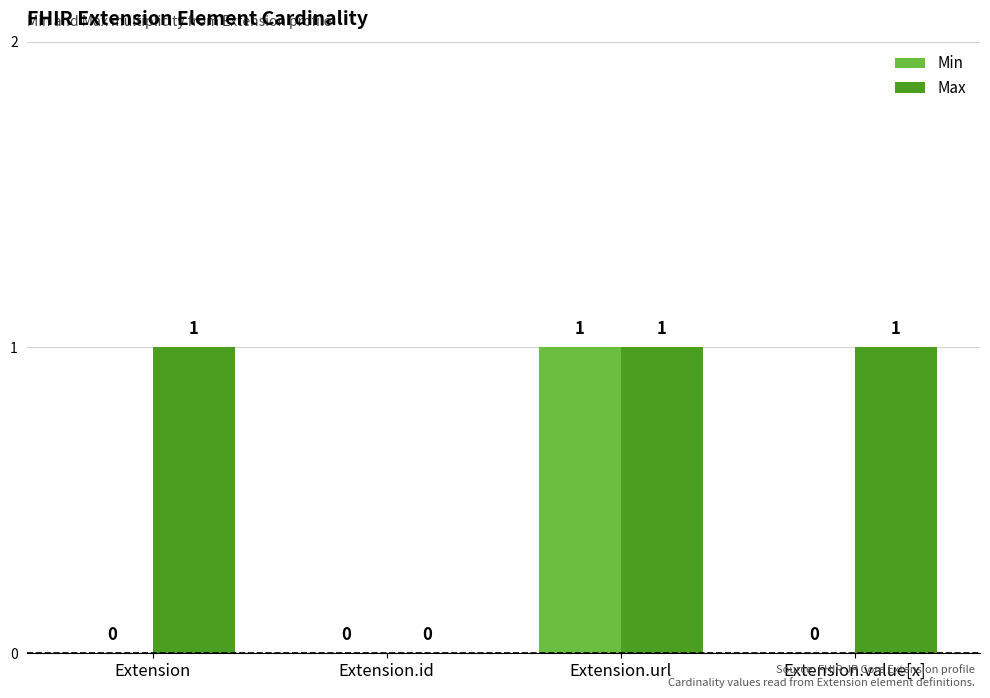

Are the bars horizontal?

No